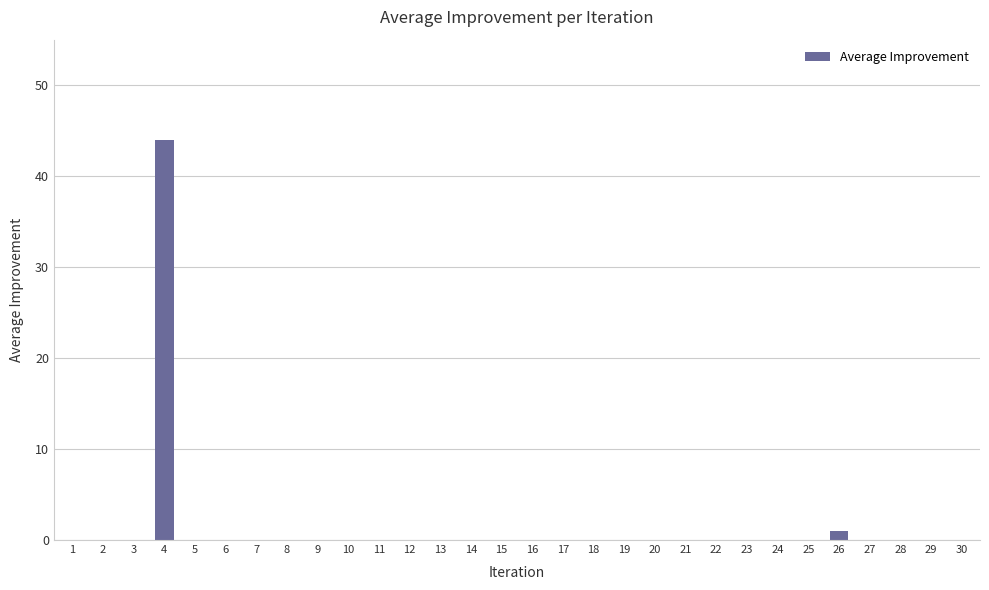

The value at 19 is 24.0. True or false?

False